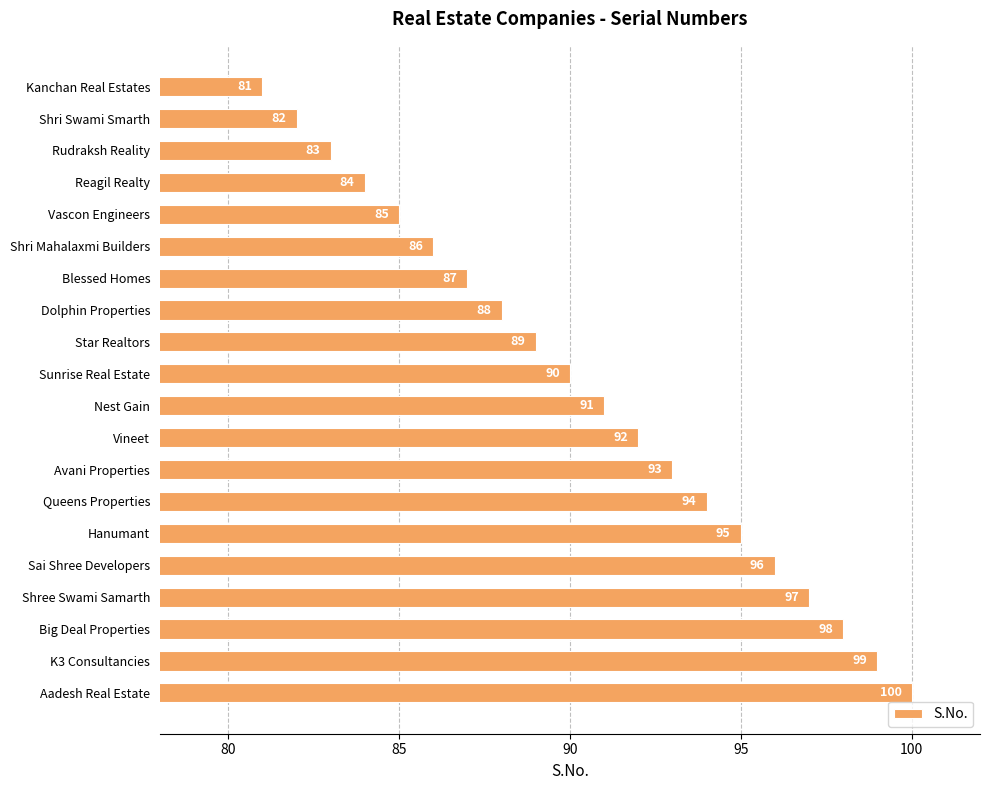

At which category does the chart reach its peak across all series?

Aadesh Real Estate